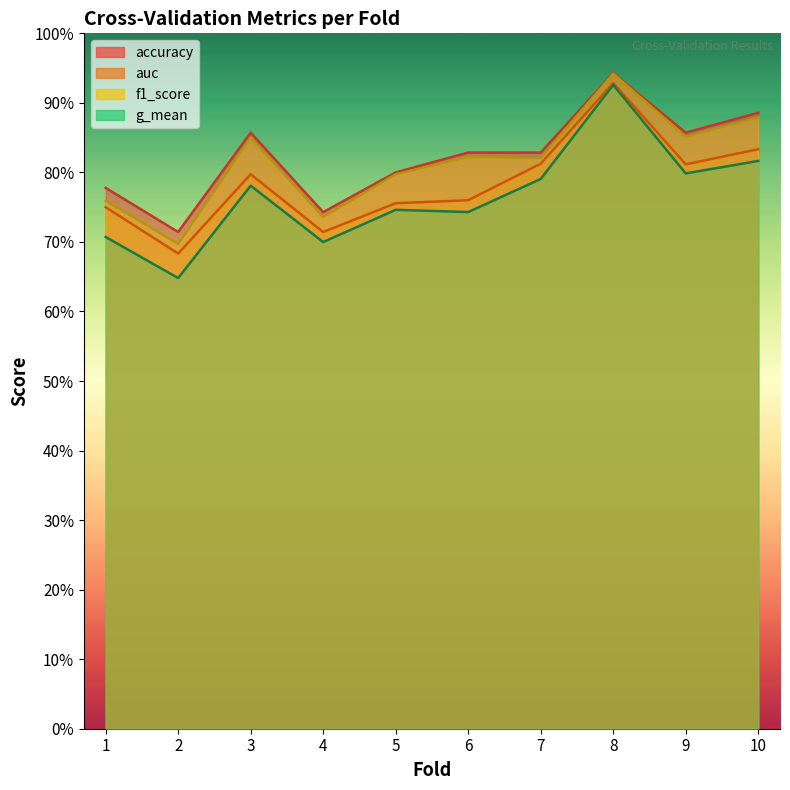

Reading left to right, list all the values displayed in this chart.

accuracy: 0.8	0.7	0.9	0.7	0.8	0.8	0.8	0.9	0.9	0.9
auc: 0.8	0.7	0.8	0.7	0.8	0.8	0.8	0.9	0.8	0.8
f1_score: 0.8	0.7	0.9	0.7	0.8	0.8	0.8	0.9	0.9	0.9
g_mean: 0.7	0.6	0.8	0.7	0.7	0.7	0.8	0.9	0.8	0.8